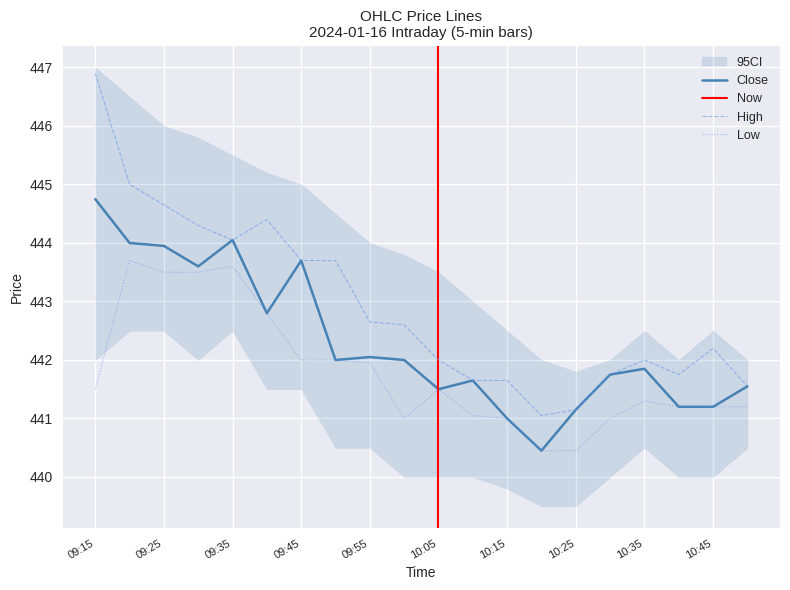

In Low, how many points are lower than both neighbors (excluding endpoints)?

1